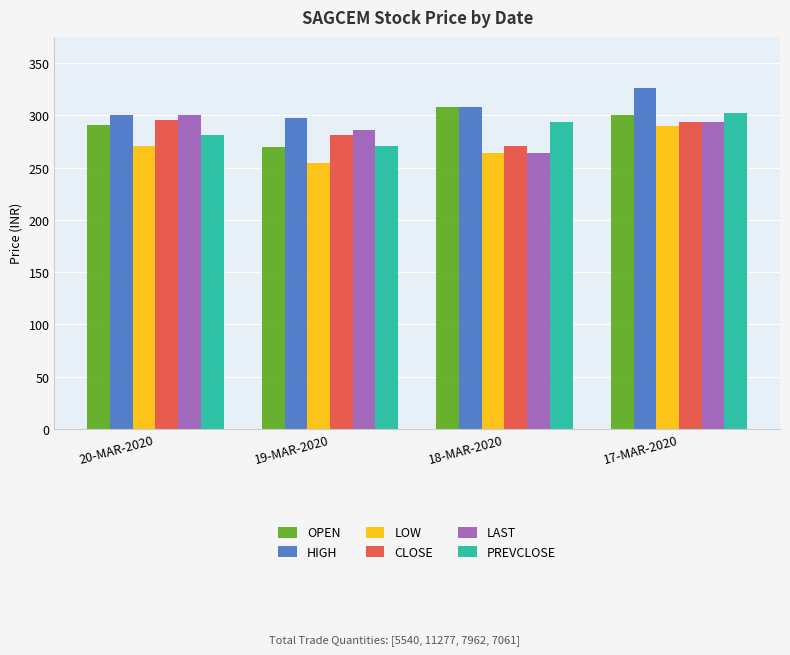

What is the label of the 2nd bar from the right?

18-MAR-2020